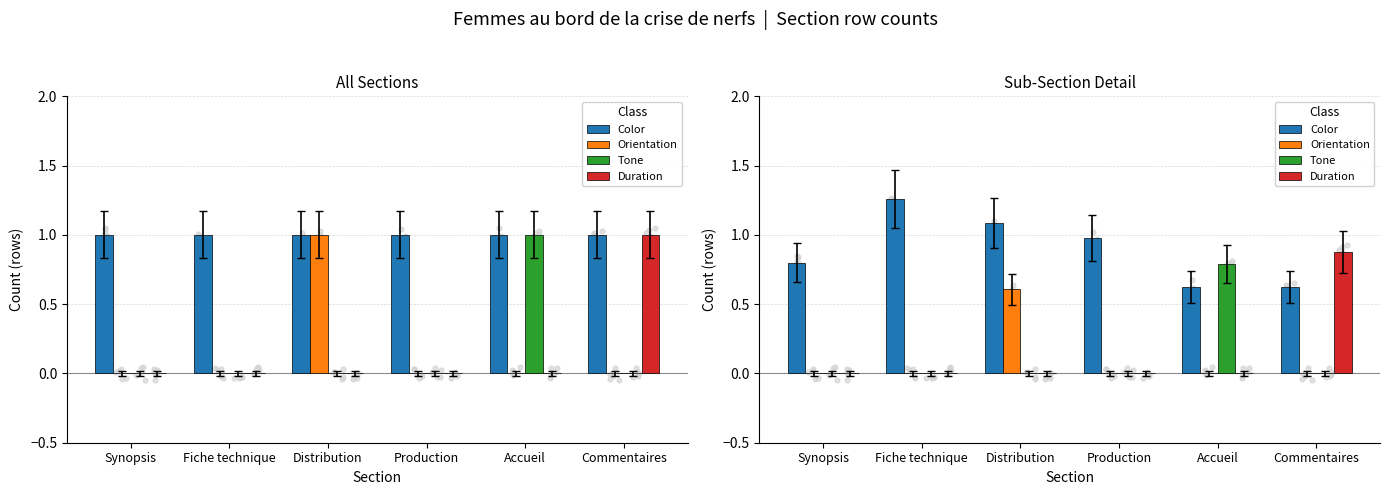

Which series reaches the minimum Y coordinate?

Orientation